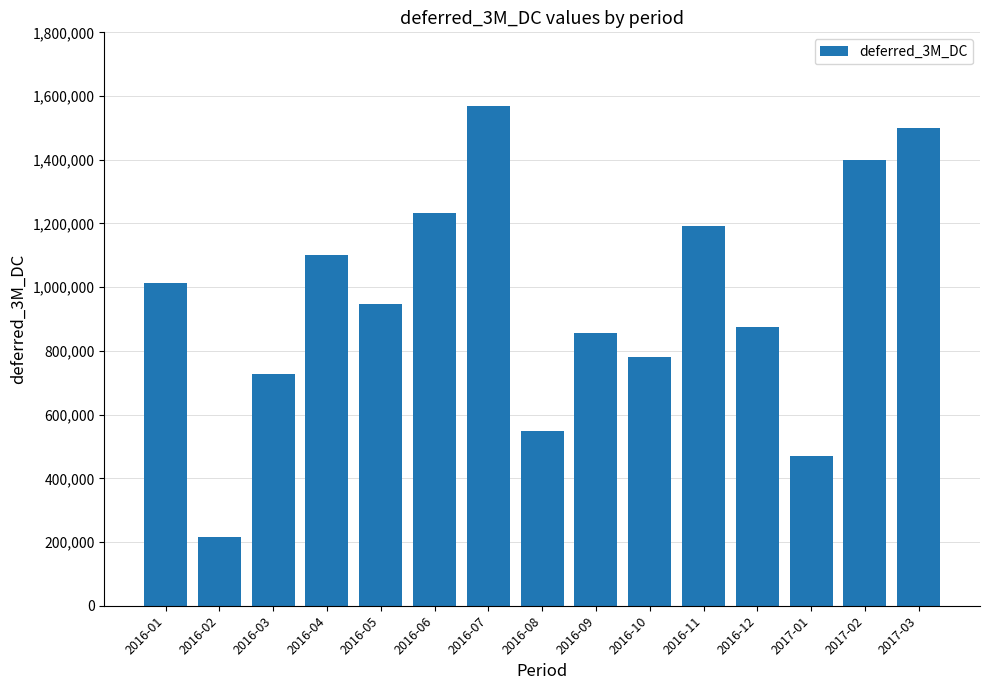

What is the label of the 4th bar from the right?

2016-12